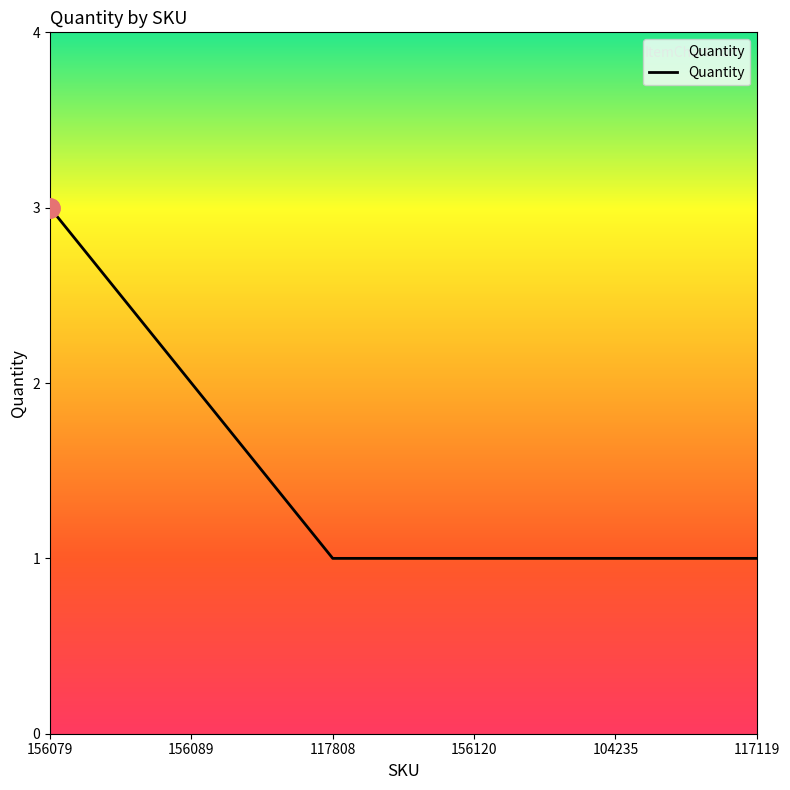

What is the minimum value shown in the chart?

1